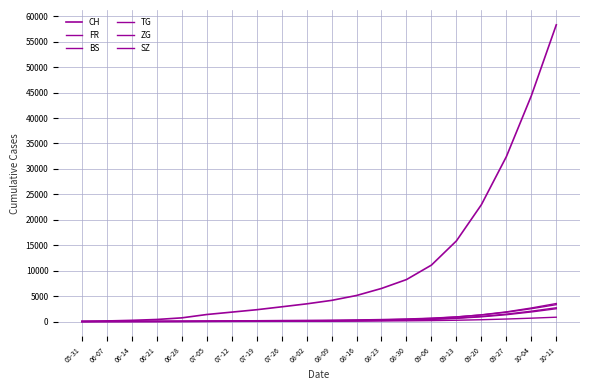

Does the chart have visible grid lines?

Yes